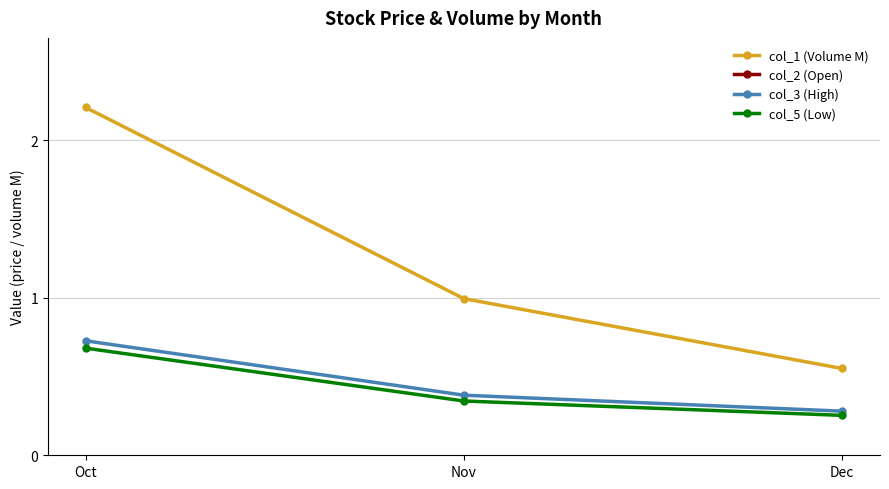

Reading right to left, transcribe all the data shown in this chart.

col_1 (Volume M): 0.6	1.0	2.2
col_2 (Open): 146330.0	376892.3	1671048.3
col_3 (High): 0.3	0.4	0.7
col_5 (Low): 0.3	0.3	0.7